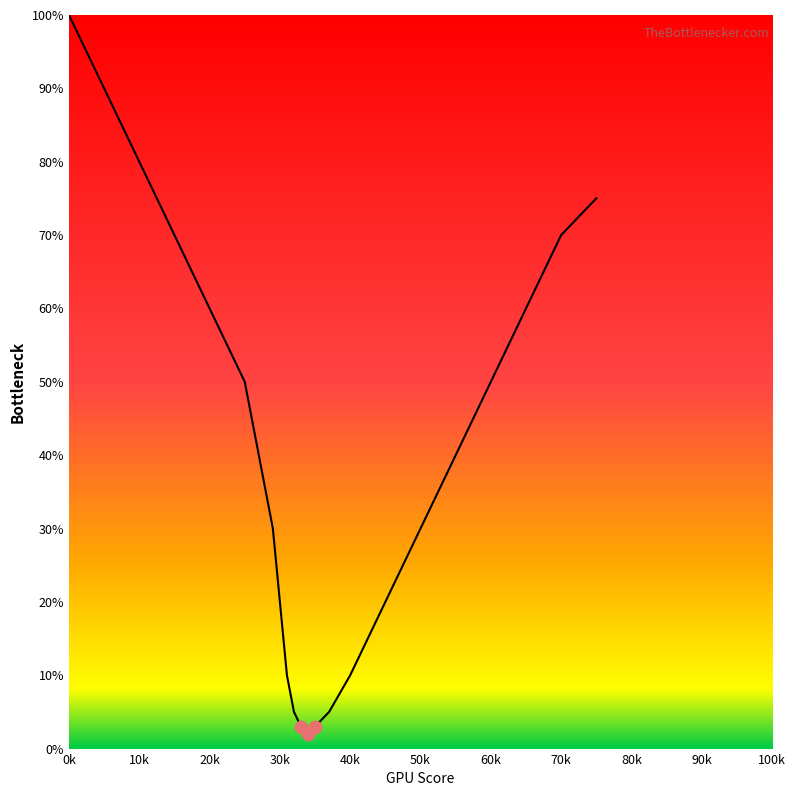

Does the chart have visible grid lines?

No